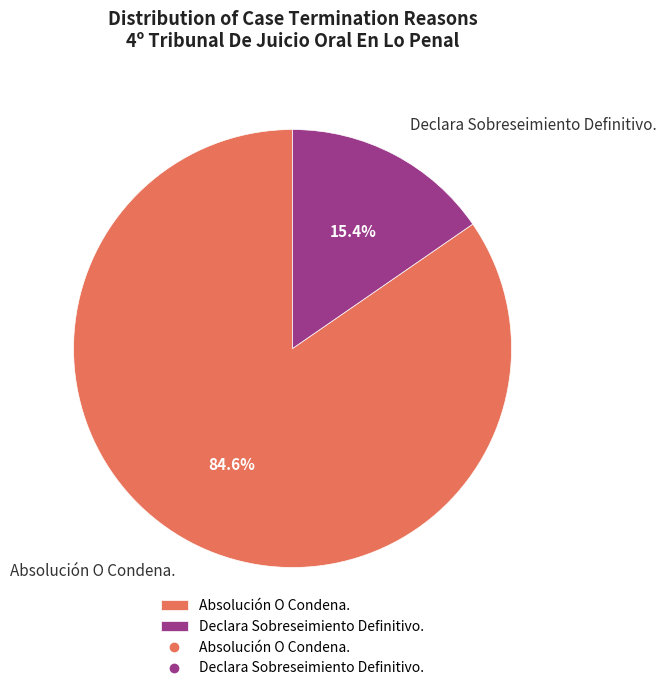

What percentage do Absolución O Condena. and Declara Sobreseimiento Definitivo. together represent?

100.0%